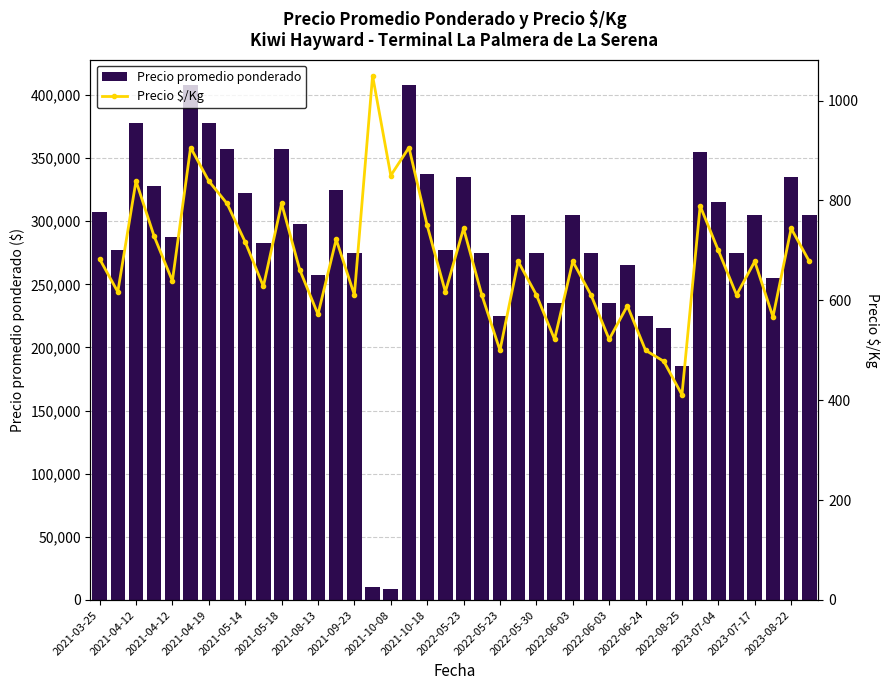

At how many categories does at least one series exceed 167038?

38